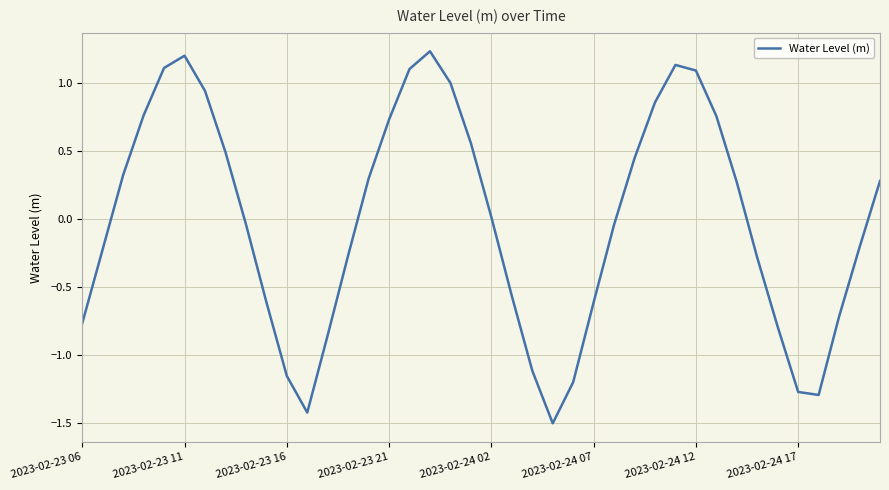

What is the minimum value shown in the chart?

-1.5